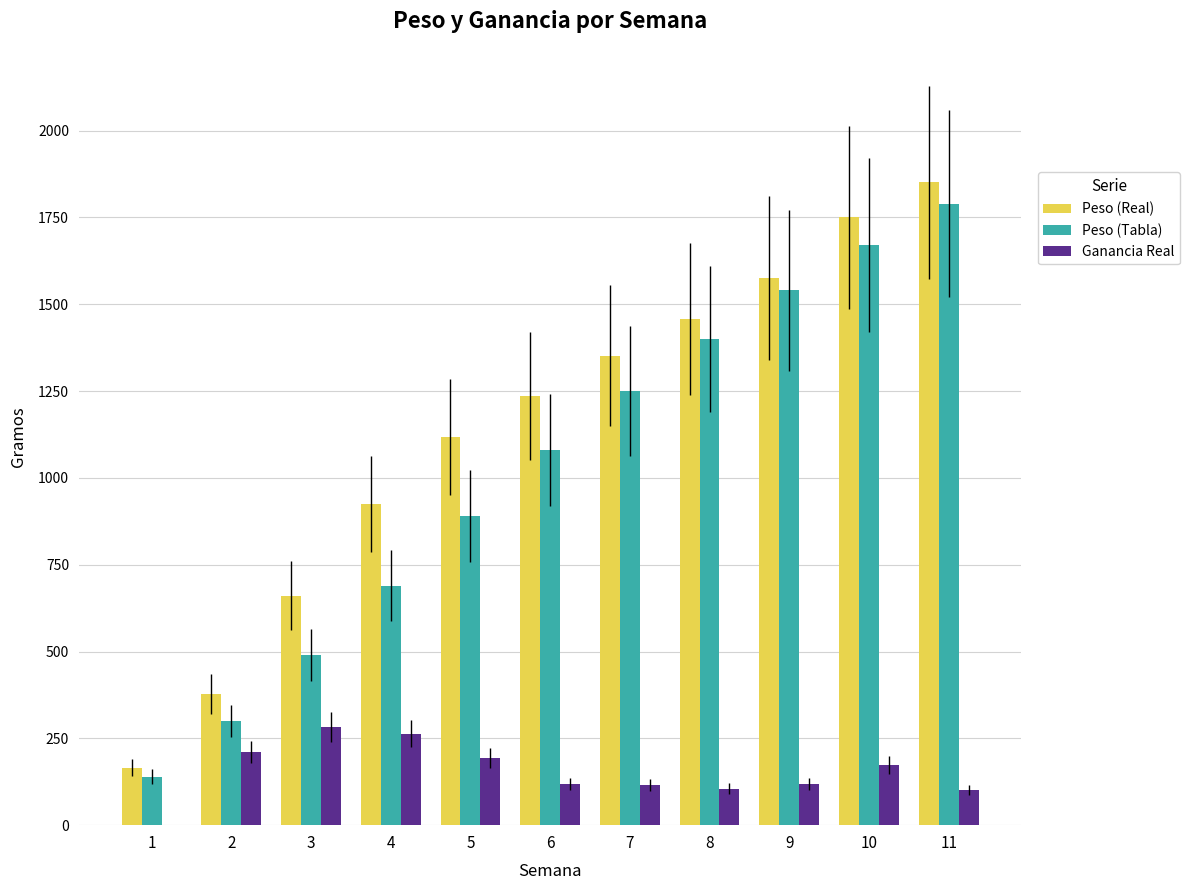

Read the Peso (Tabla) value at 11.

1790.0